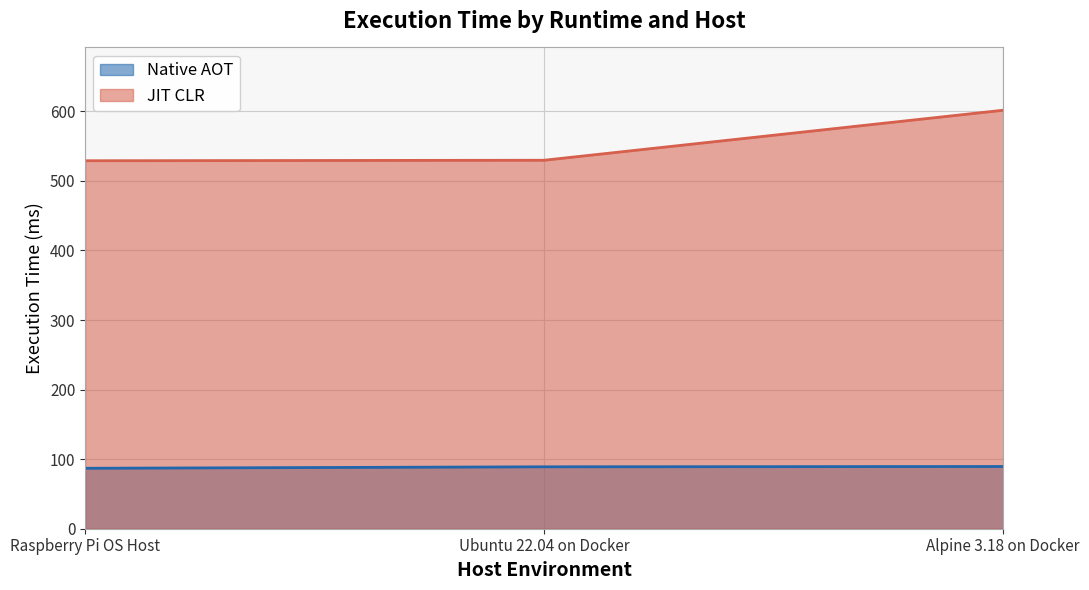

At which label is Native AOT closest to 88?

Ubuntu 22.04 on Docker